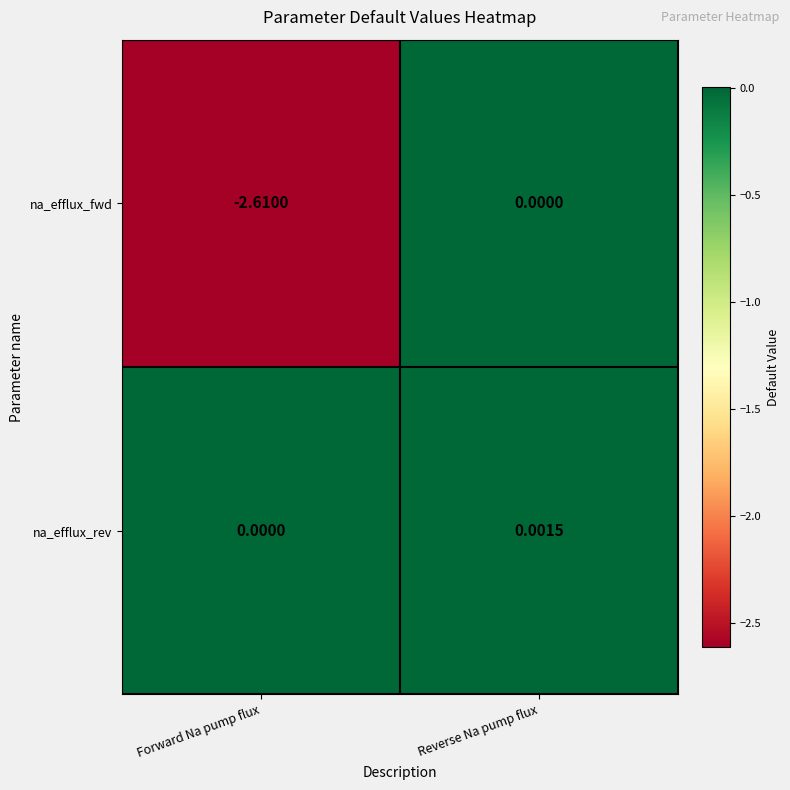

At which category is the sum across all series the highest?

Reverse Na pump flux